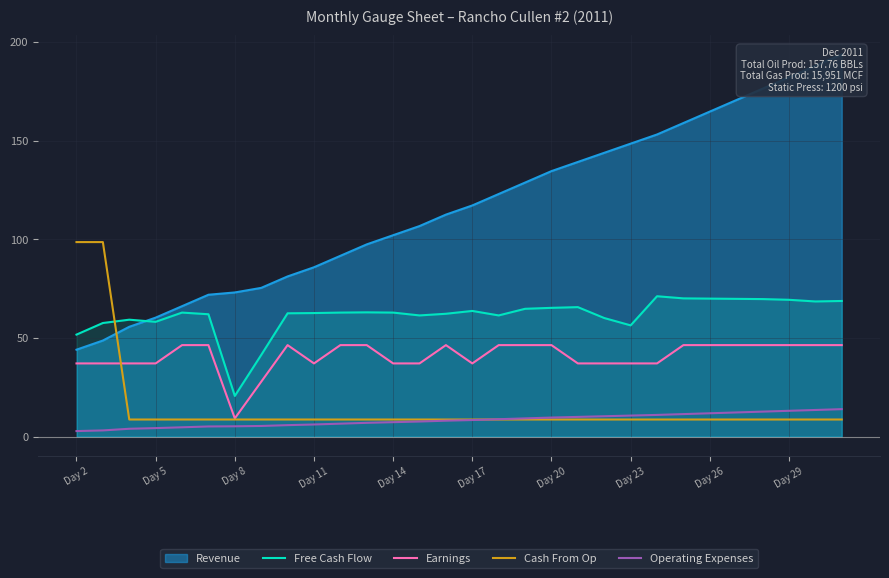

True or false: Operating Expenses and Free Cash Flow cross at least once.

False